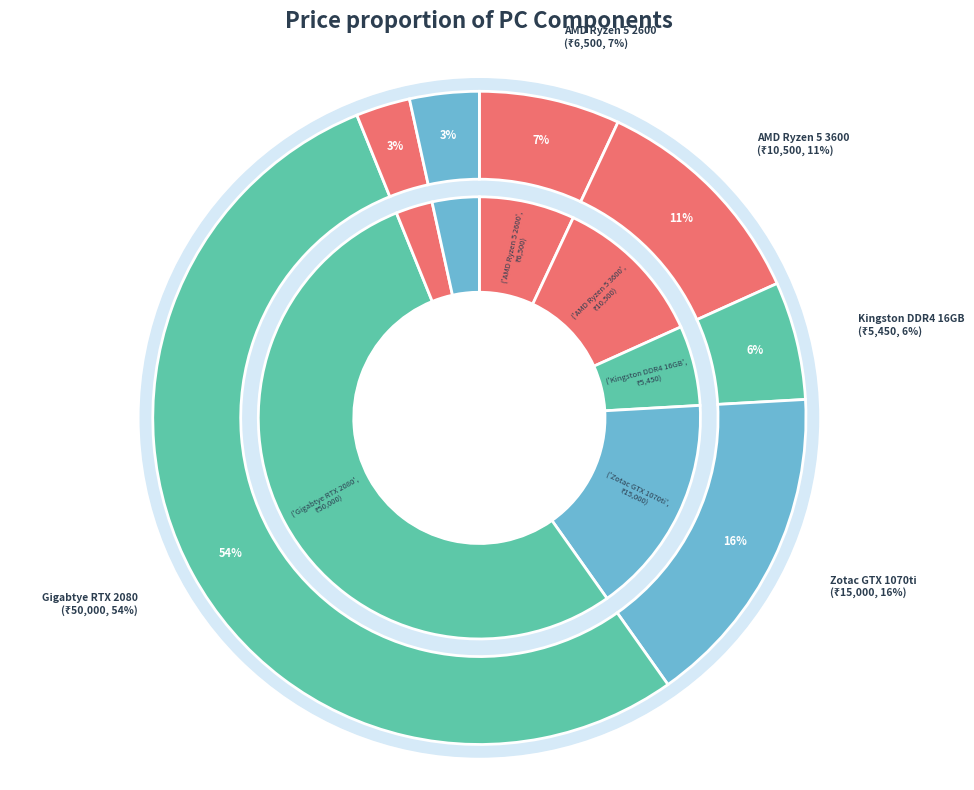

Is it true that Kingston DDR4 16GB is 1% of the pie?

False